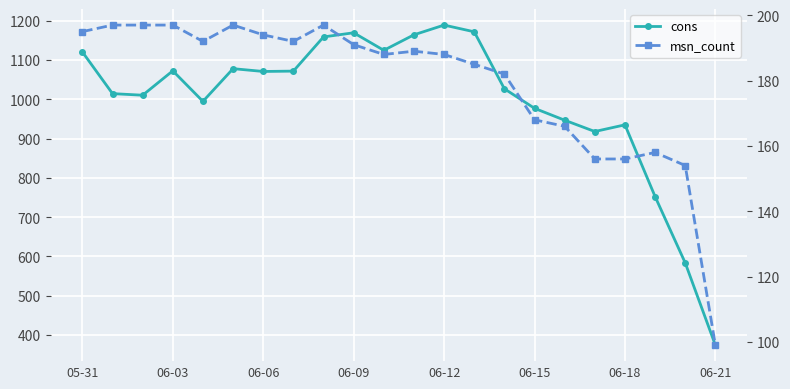

Which series has the largest total across all categories?

cons